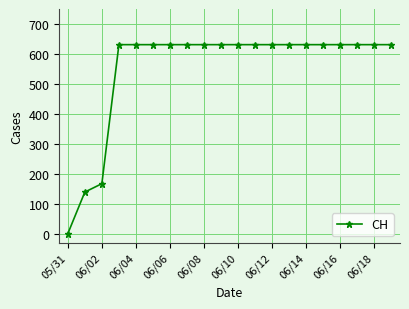

How many categories are shown in the chart?

20